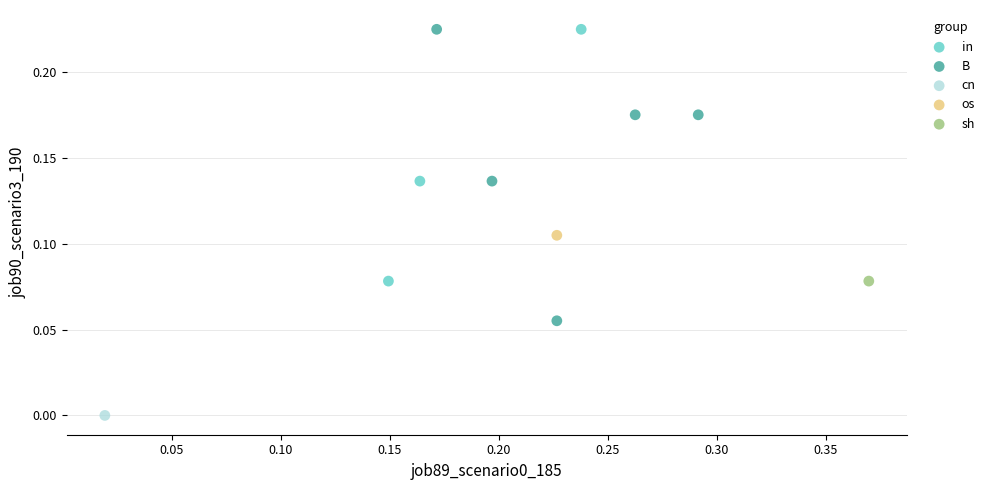

What are all the series names shown in the legend?

in, B, cn, os, sh